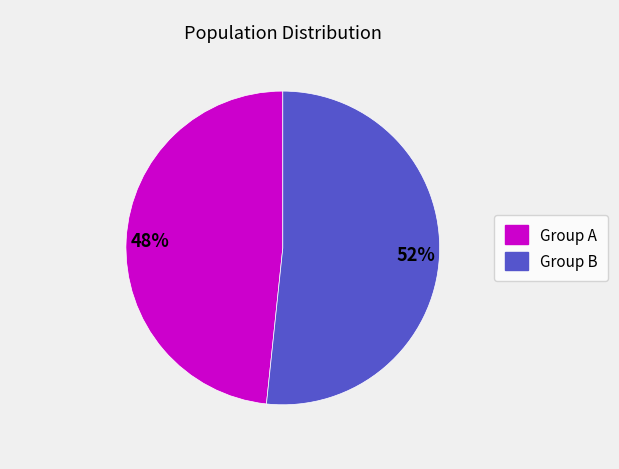

Is there any slice that represents more than half of the pie?

Yes